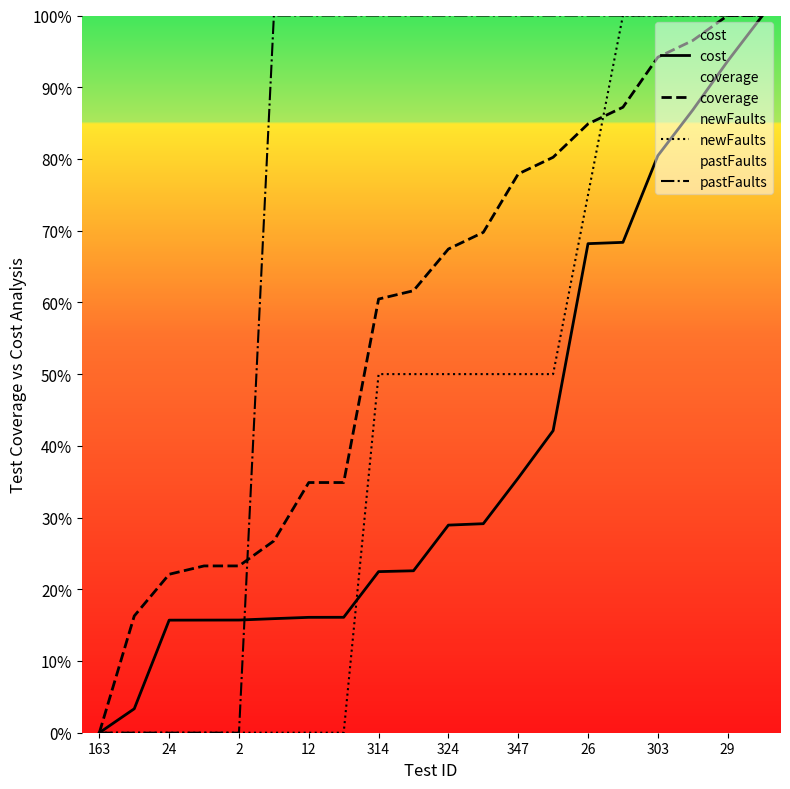

Which series ends up on top after the final intersection of pastFaults and cost?

pastFaults